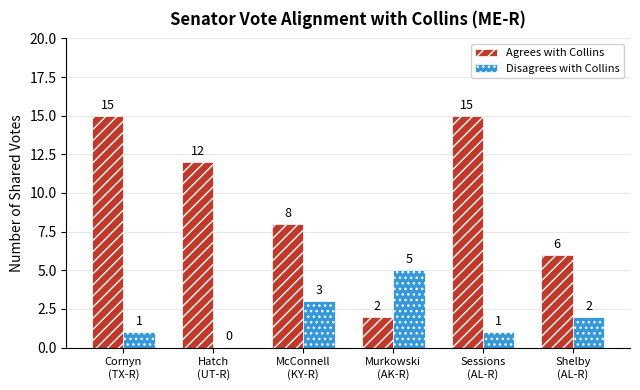

Which series has the largest range (max minus min)?

Agrees with Collins